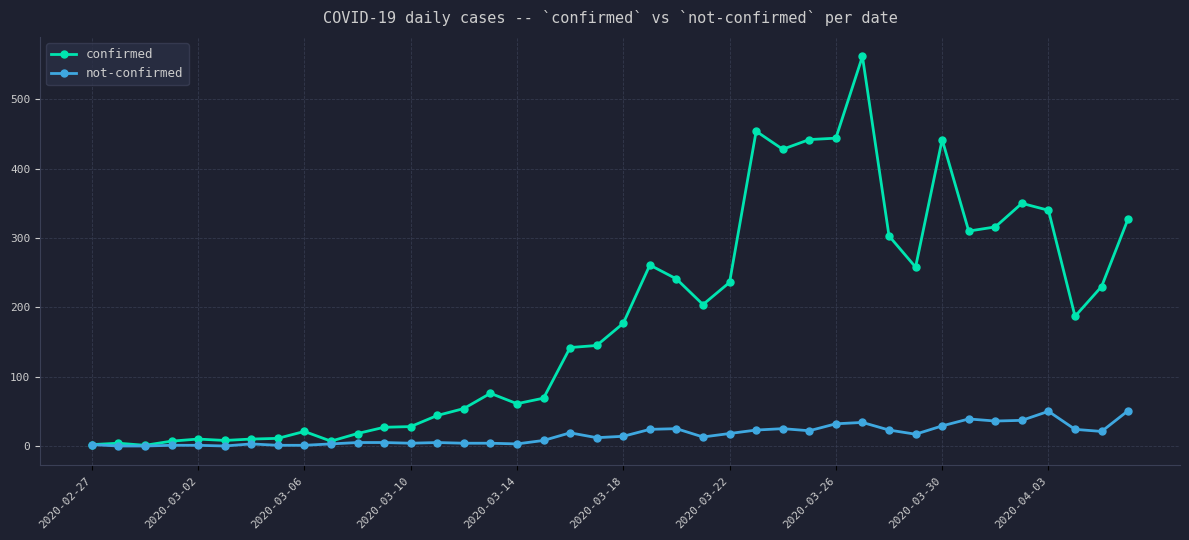

What is the maximum value shown in the chart?

562